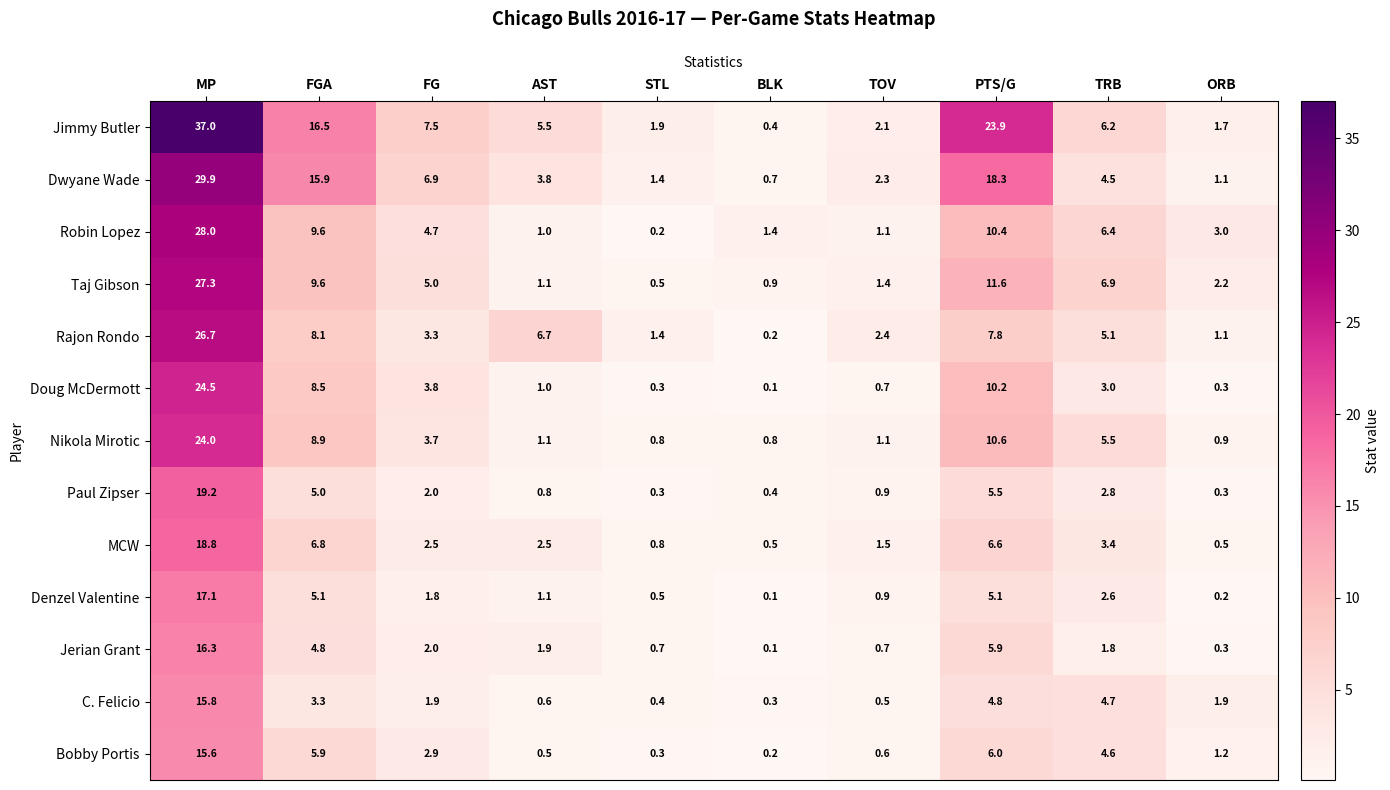

What is the difference between the second highest and second lowest values in the Nikola Mirotic series?

9.8